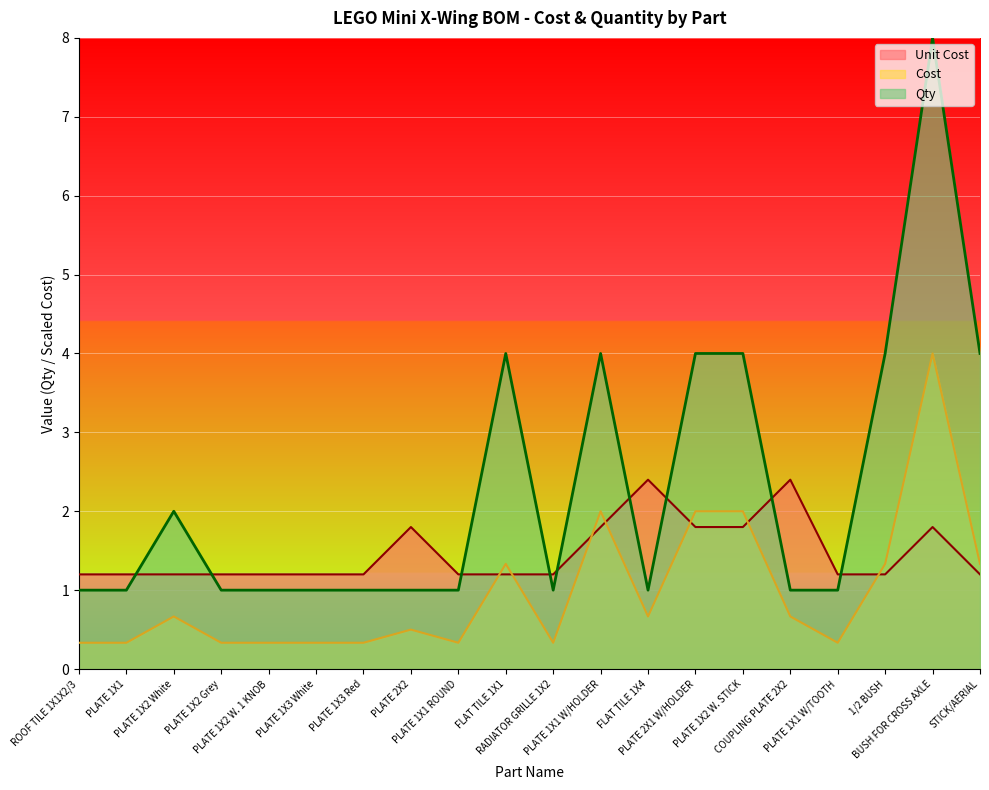

Where is the first local maximum for Qty?

PLATE 1X2 White